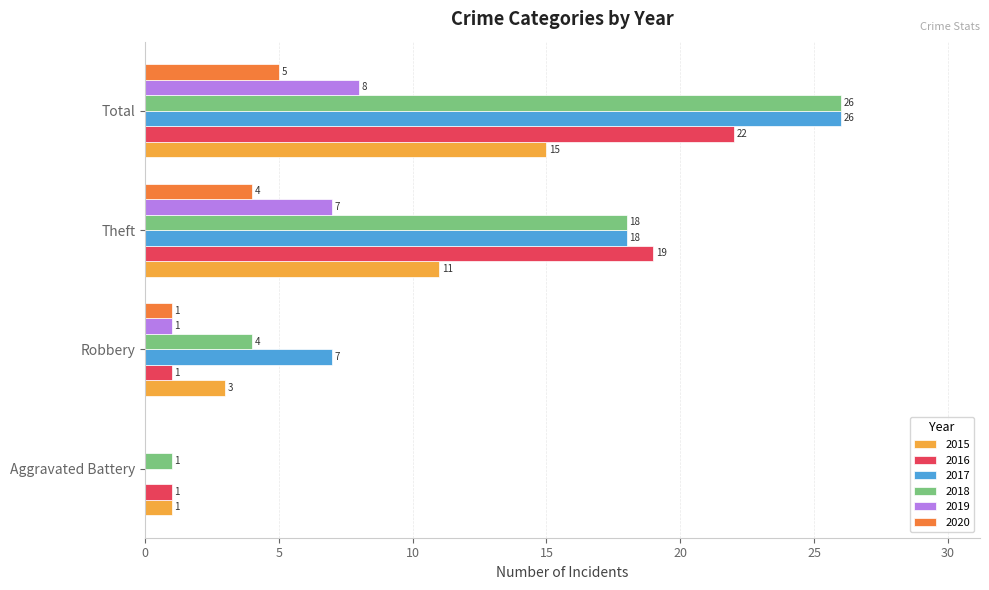

How many 2017 values are between 7 and 26?

3